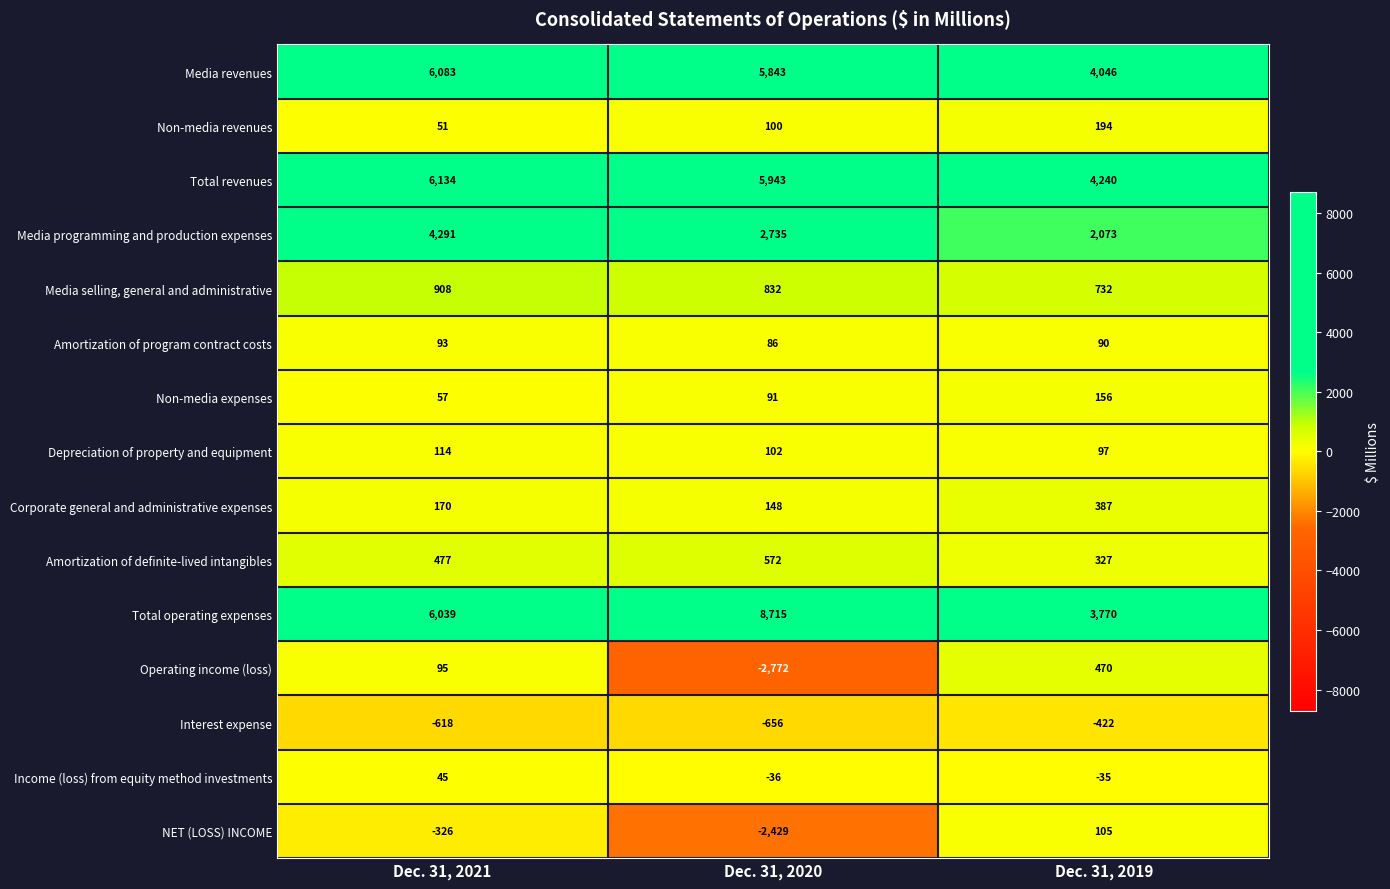

What is the difference between the highest and lowest values at Dec. 31, 2020?

11487